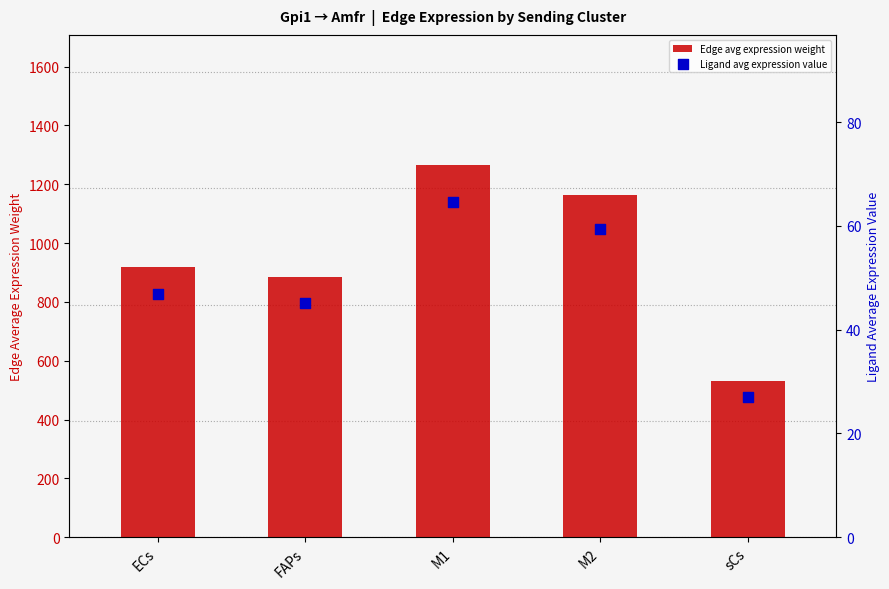

At which category is the sum across all series the highest?

M1